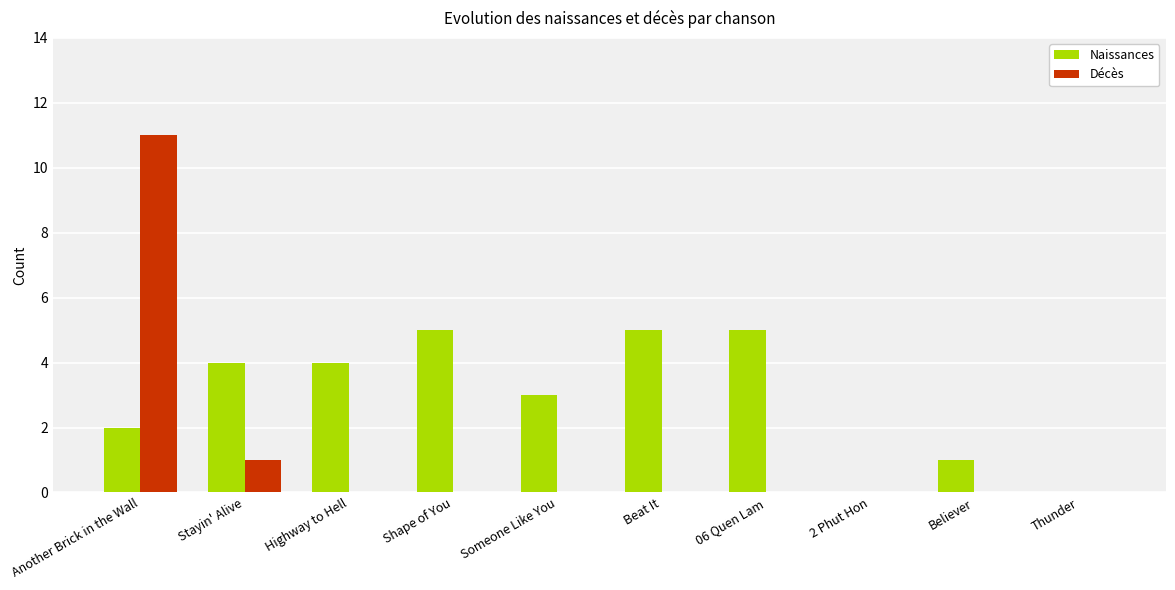

At which category is the sum across all series the highest?

Another Brick in the Wall